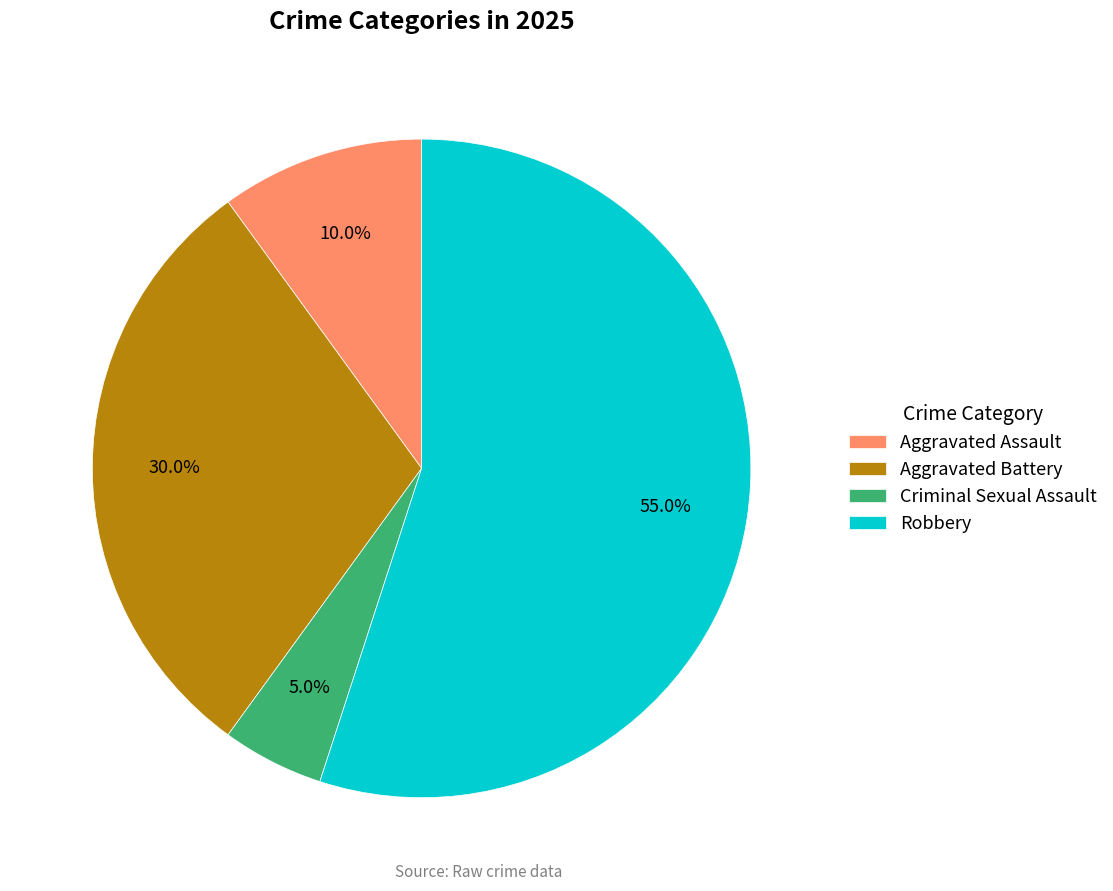

How much of the chart is everything except Aggravated Battery?

70.0%